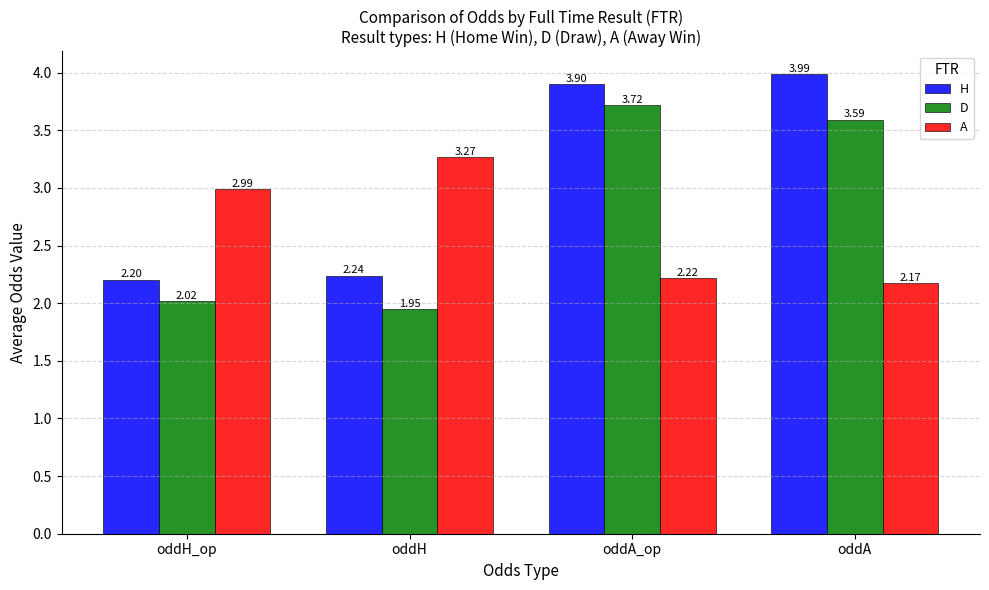

At which category is the sum across all series the highest?

oddA_op